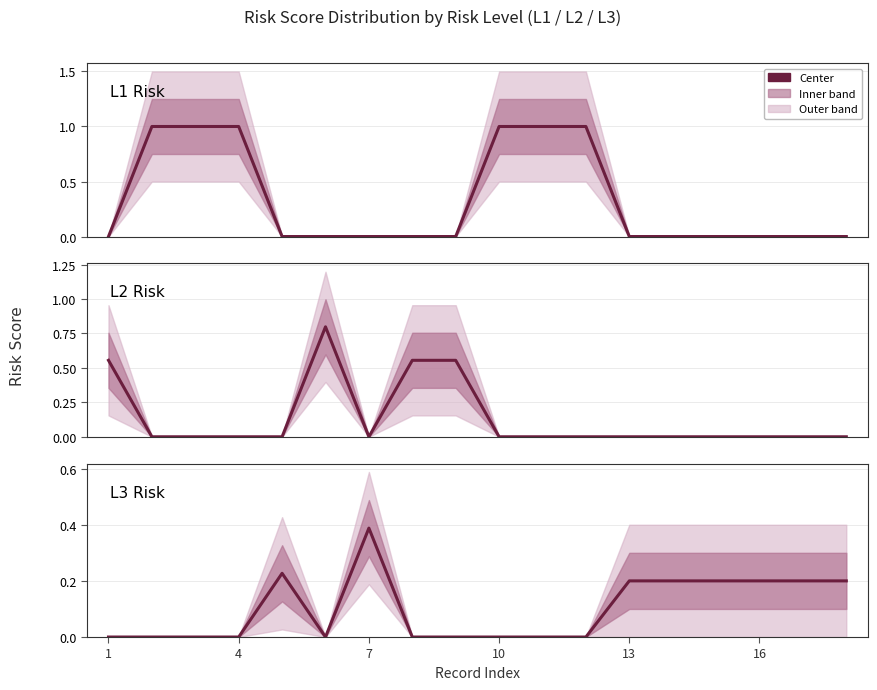

The L2 Risk series shows 0.3 at 13. True or false?

False